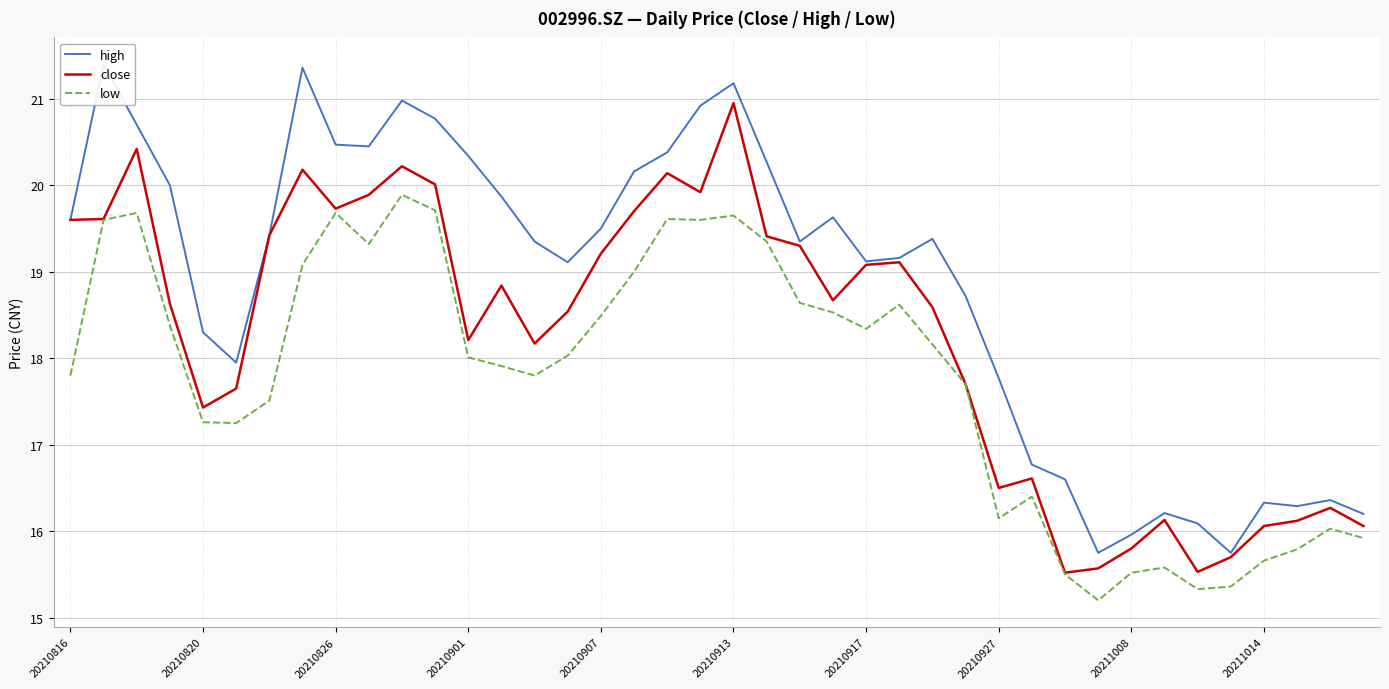

What is the lowest value of the close series?

15.5